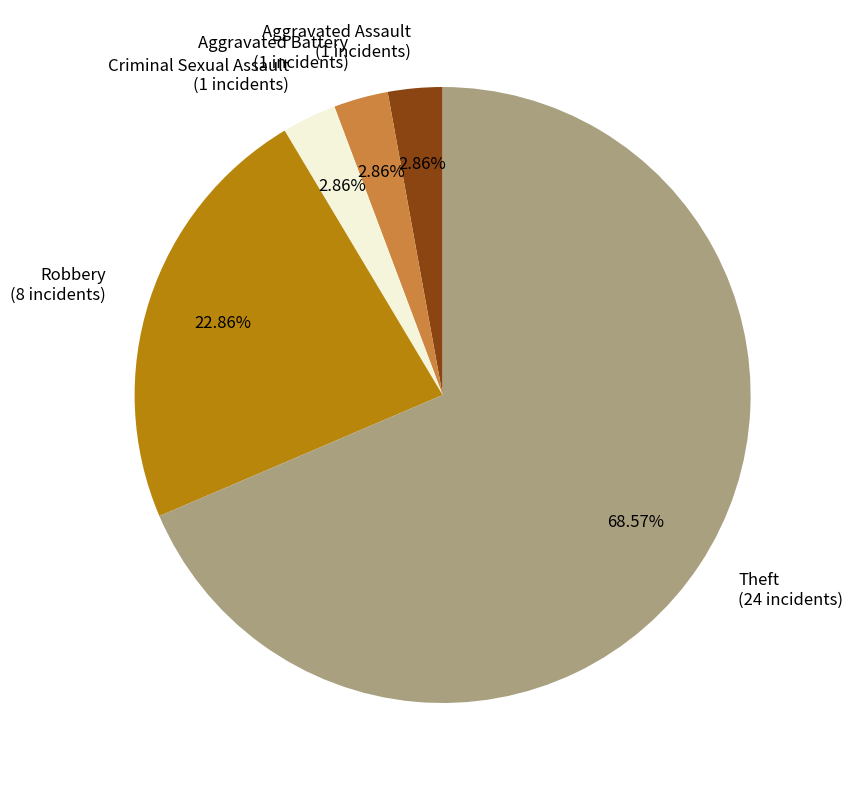

Which category has the biggest portion of the pie?

Theft